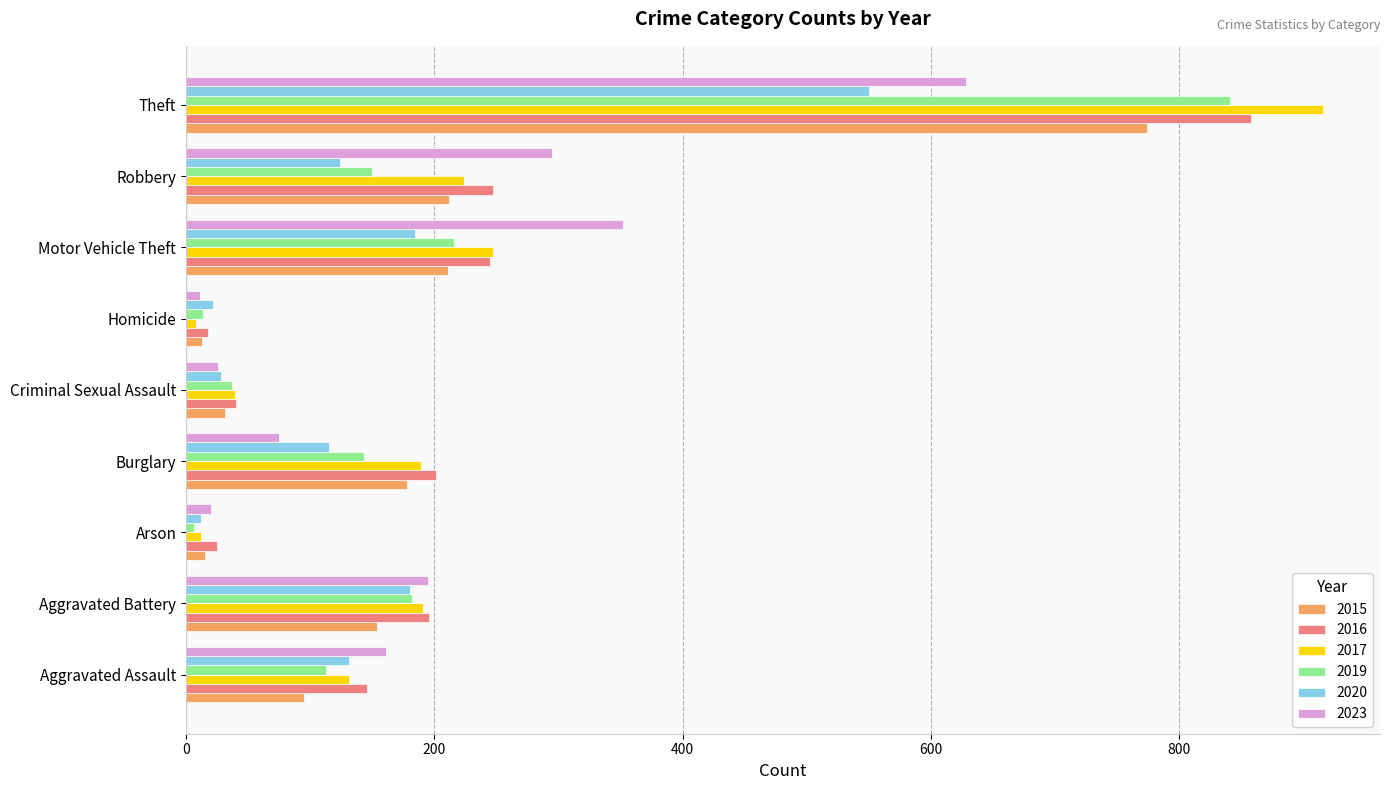

The 2017 series shows 121 at Burglary. True or false?

False